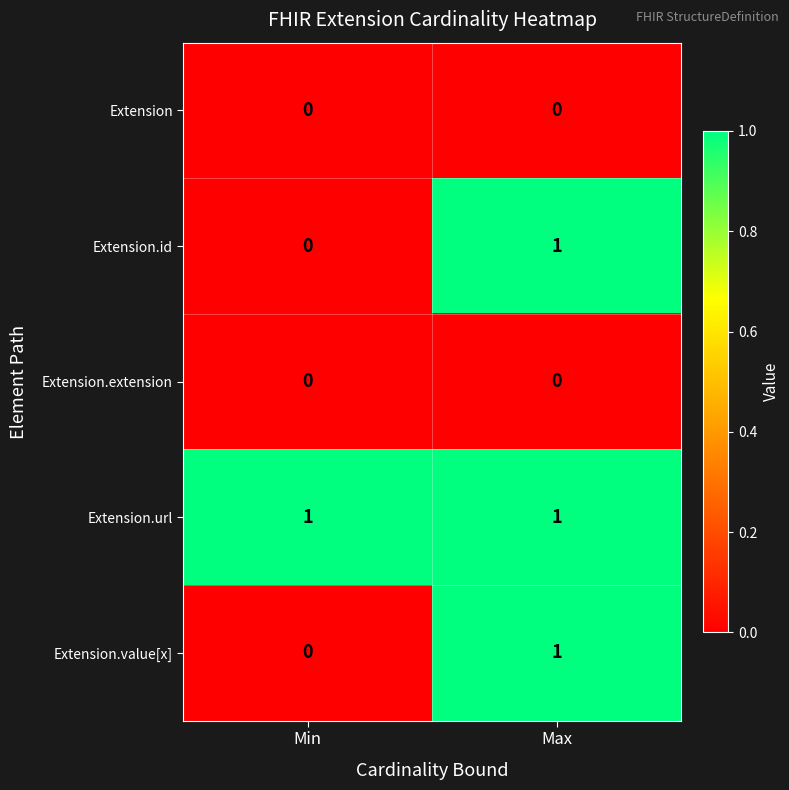

At how many categories does at least one series exceed 0?

2